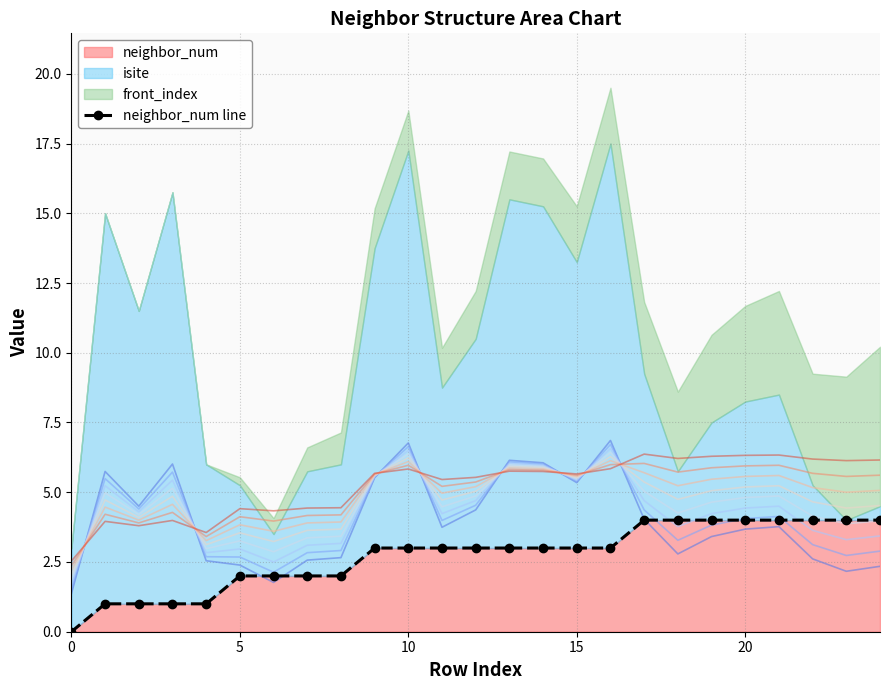

Is it true that the value at 19 is 2?

False